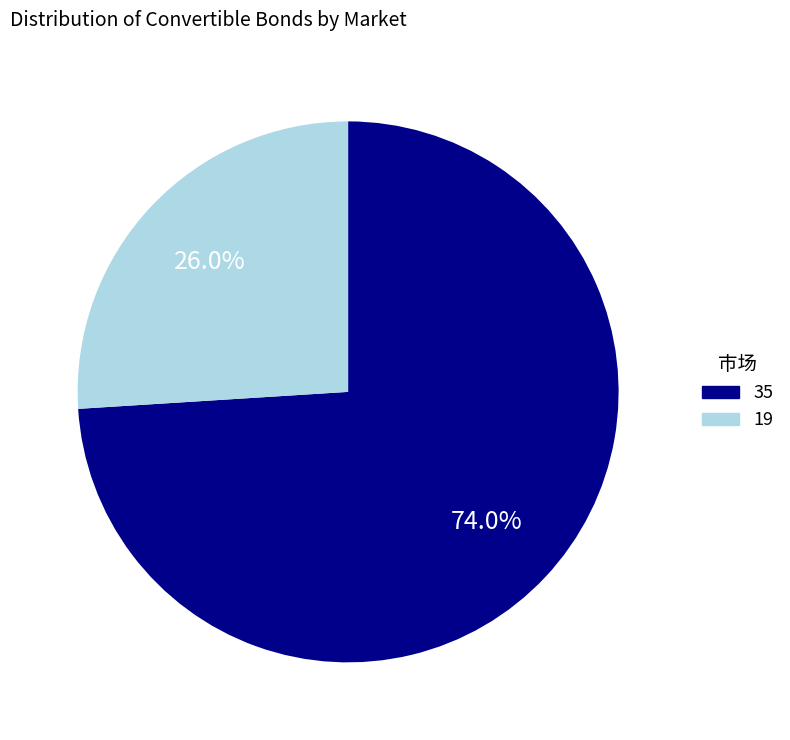

True or false: 35 accounts for 74% of the total.

True